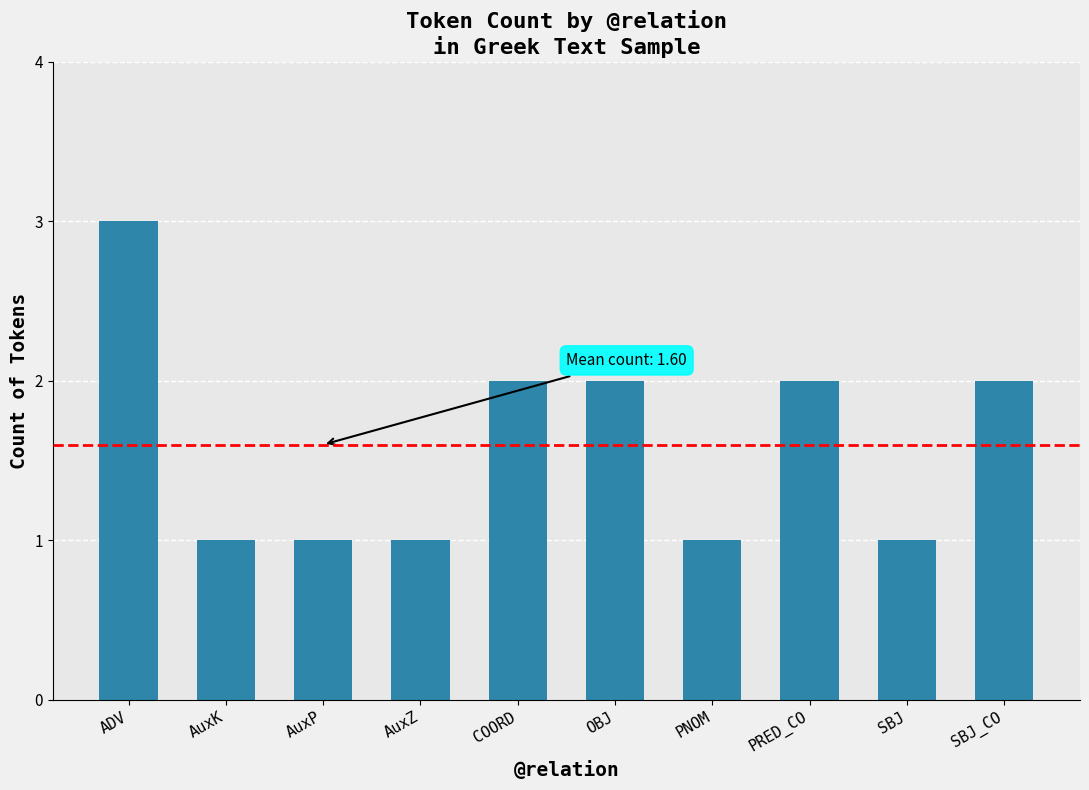

What is the value of the 2nd bar from the left?

1